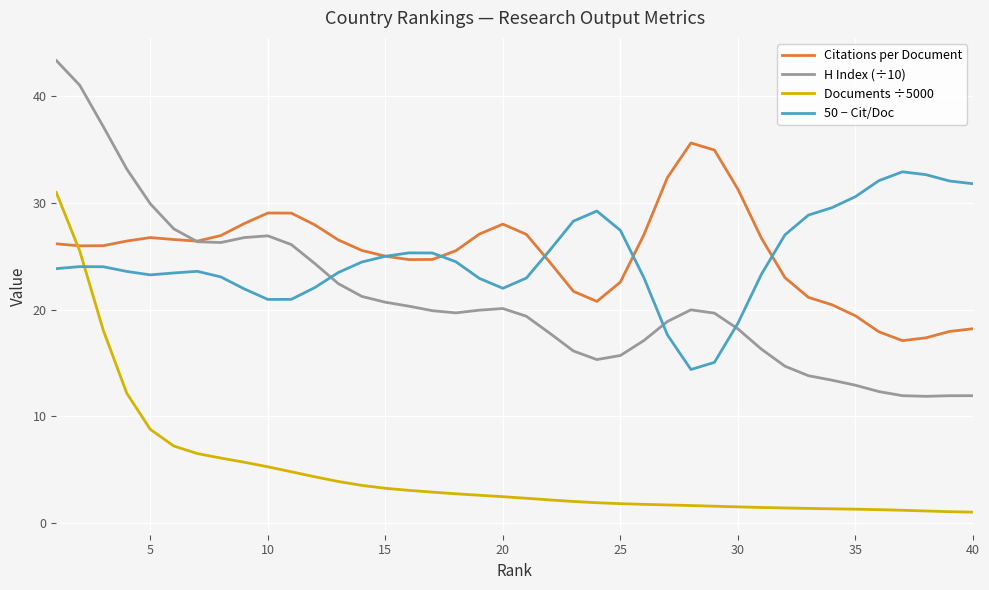

What is the highest value of the Documents ÷5000 series?

31.0